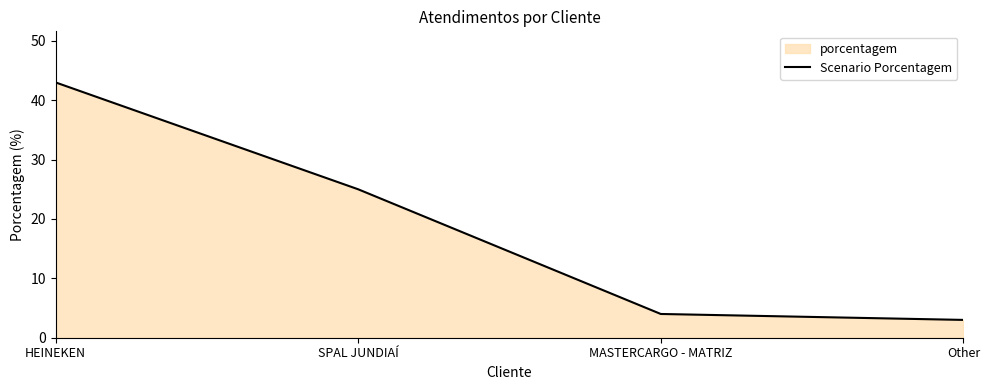

What is the minimum value shown in the chart?

3